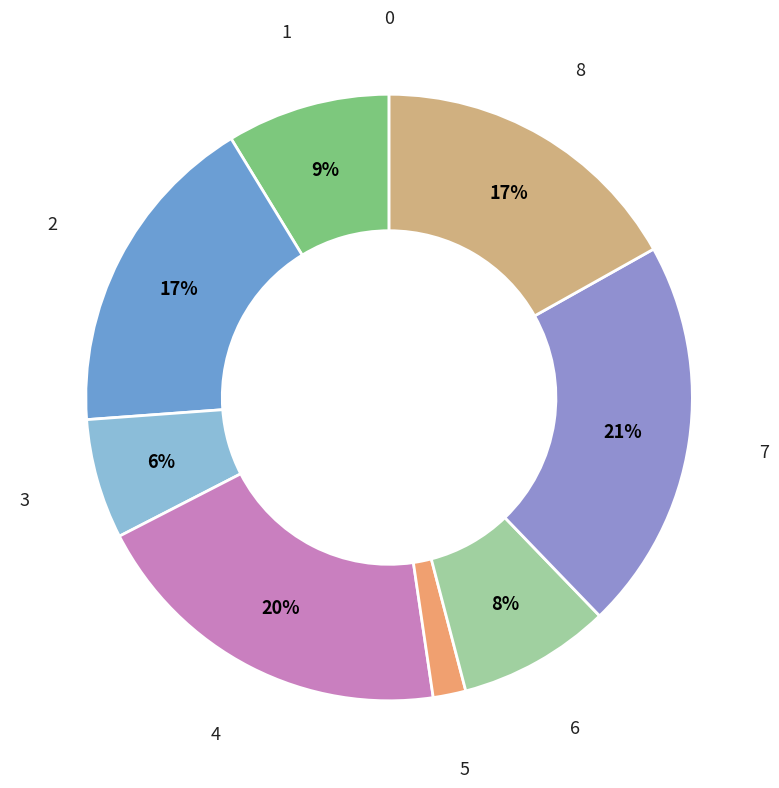

Do 8 and 1 together represent more than half of the pie?

No